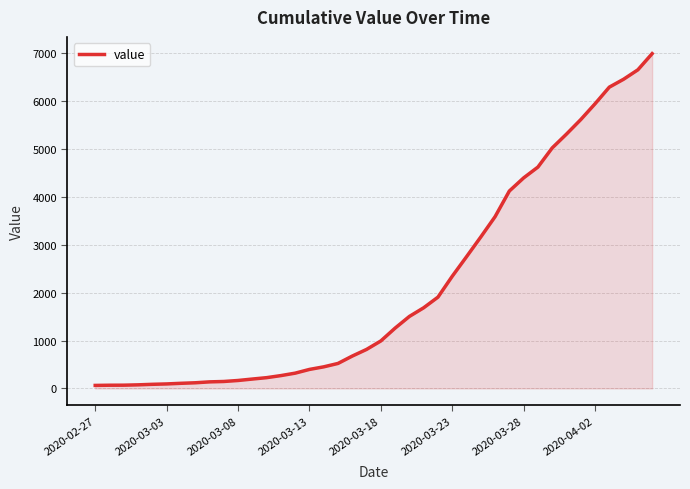

What is the maximum value shown in the chart?

6995